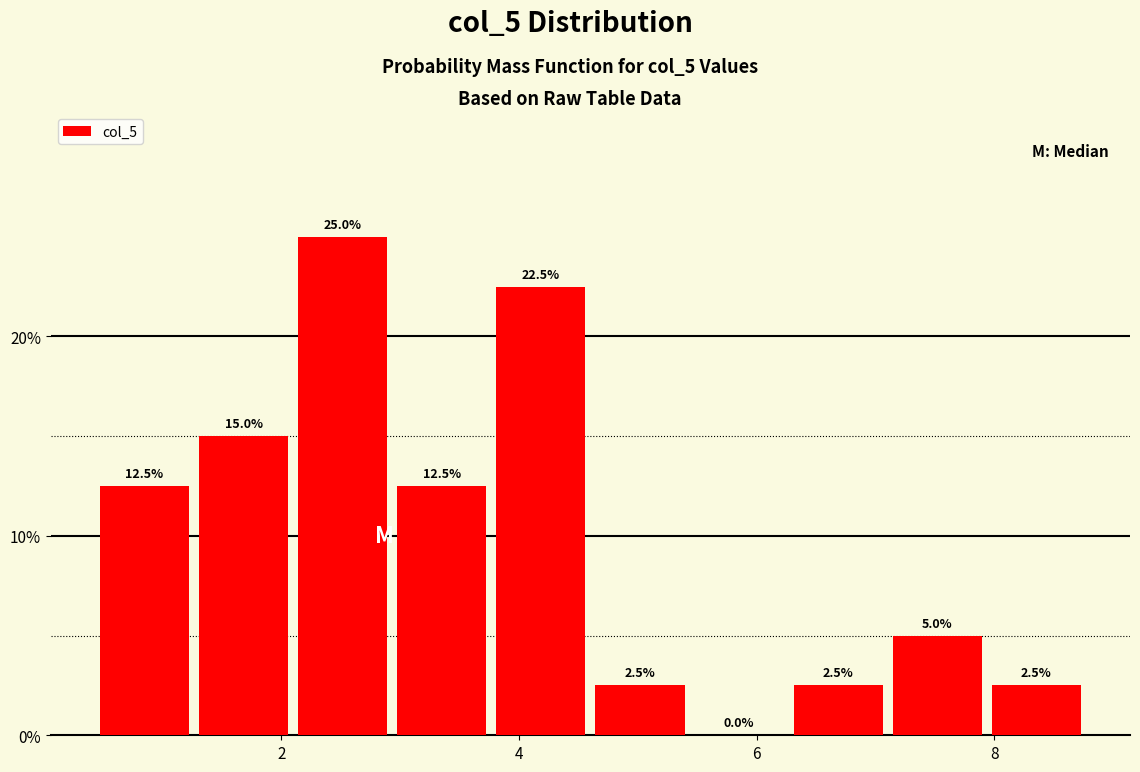

What is the height of the bar covering 6.2 to 7.2 on the x-axis? The bar edges are not printed on the chart, so give them approximately, as read against the axis.

2.5